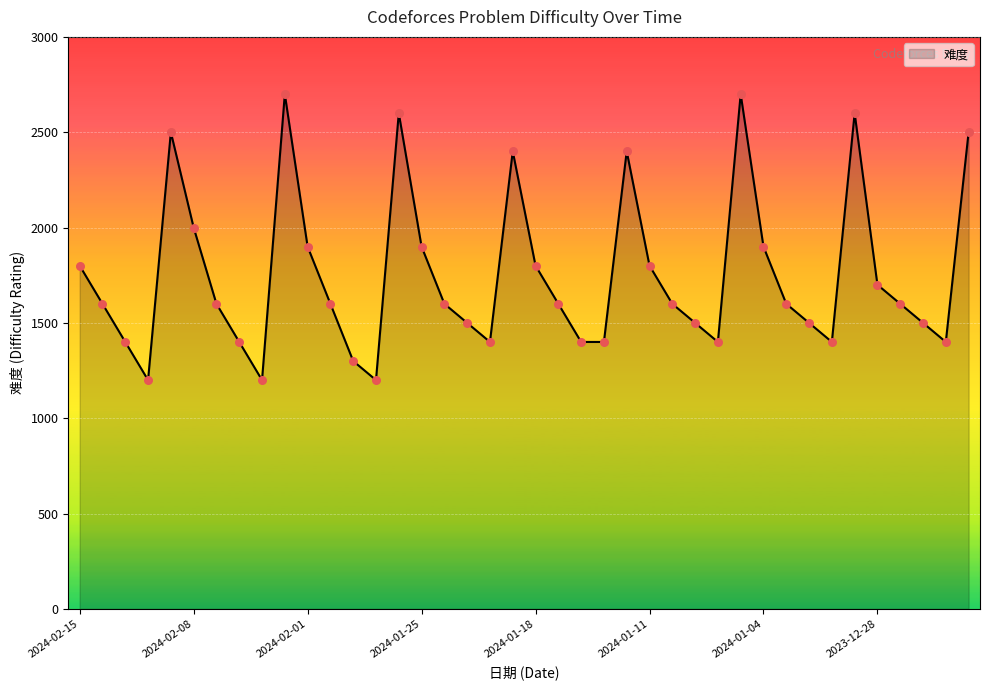

What is the difference between the maximum and minimum values?

1500